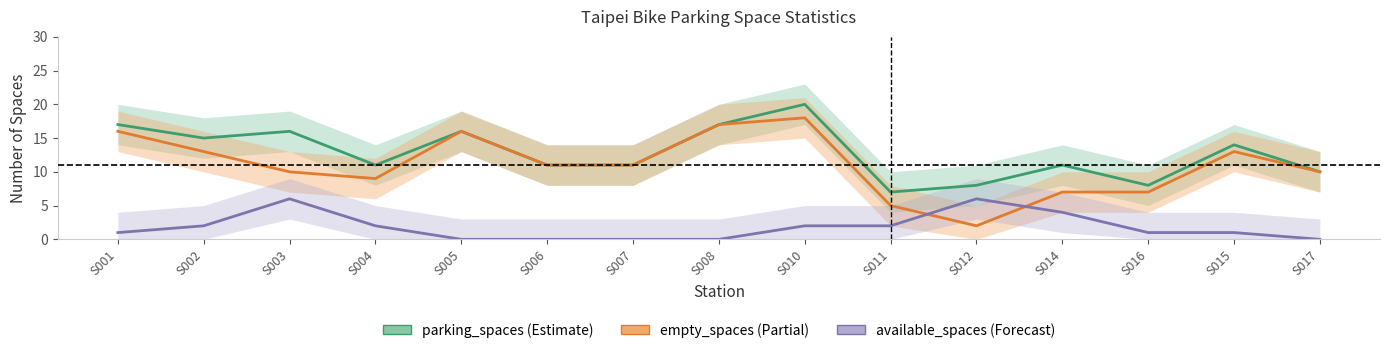

At which category does the chart reach its minimum across all series?

S005